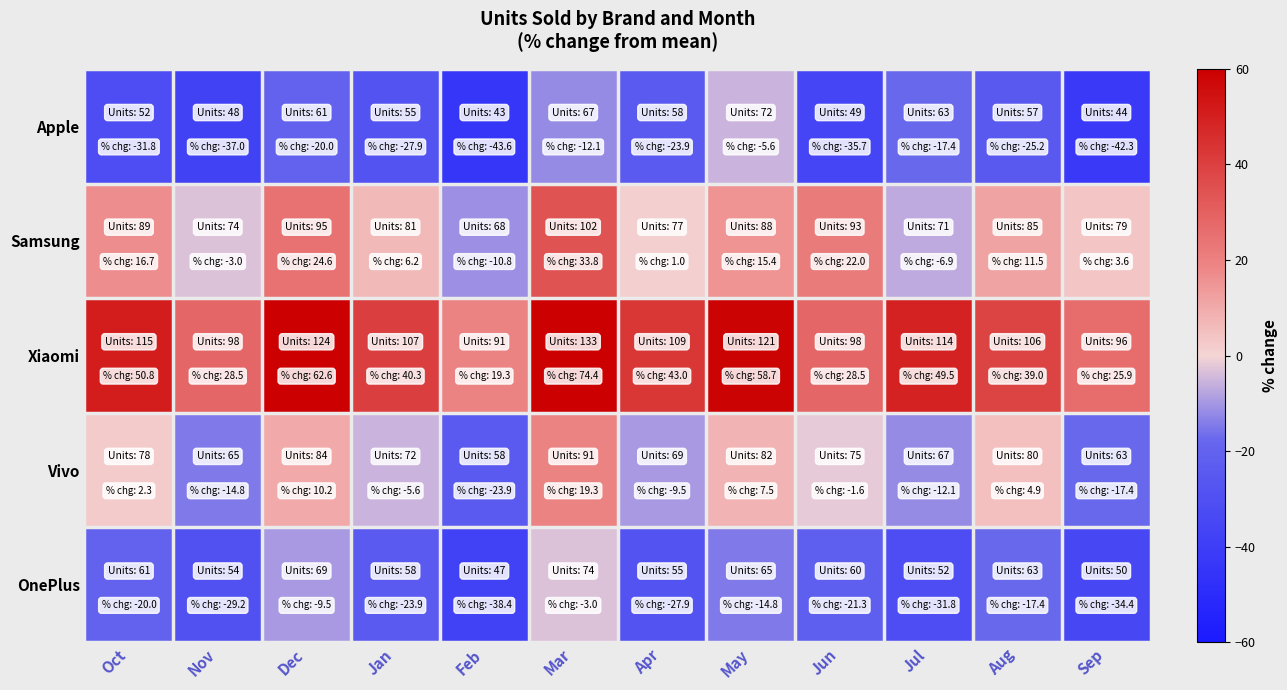

Rank the series by their maximum value, from highest to lowest.

Xiaomi, Samsung, Vivo, OnePlus, Apple